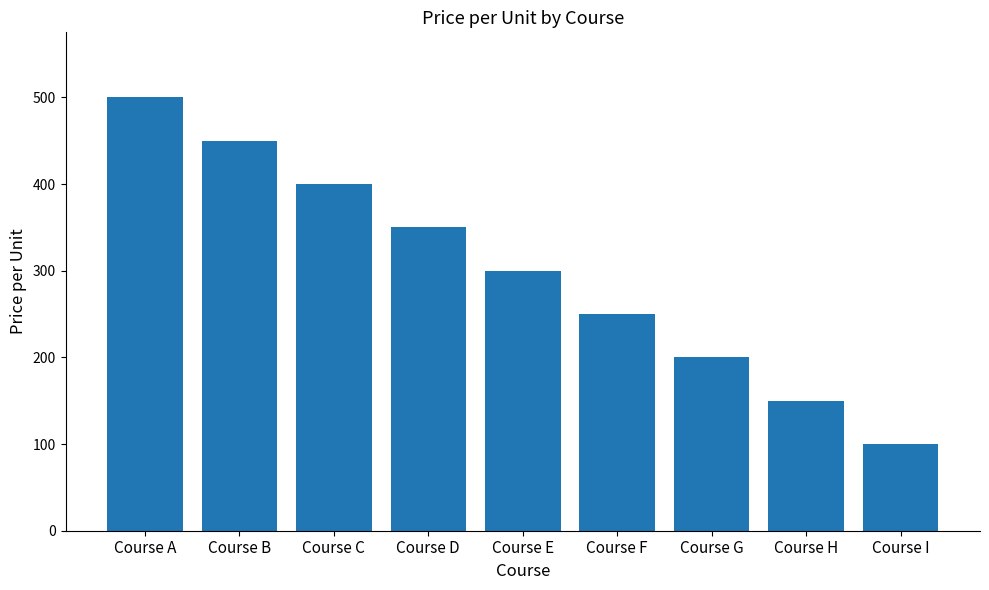

Which has a higher value, Course I or Course A?

Course A